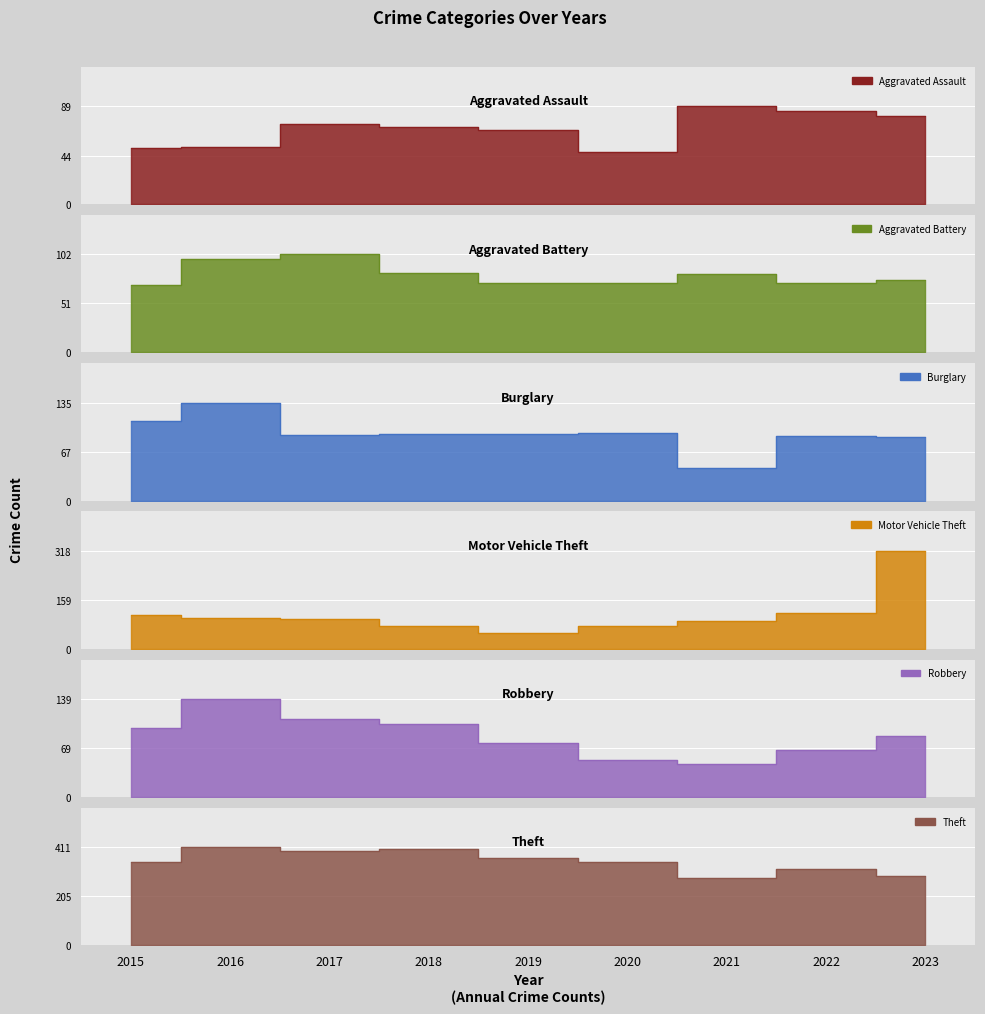

Where is the first local maximum for Theft?

2016